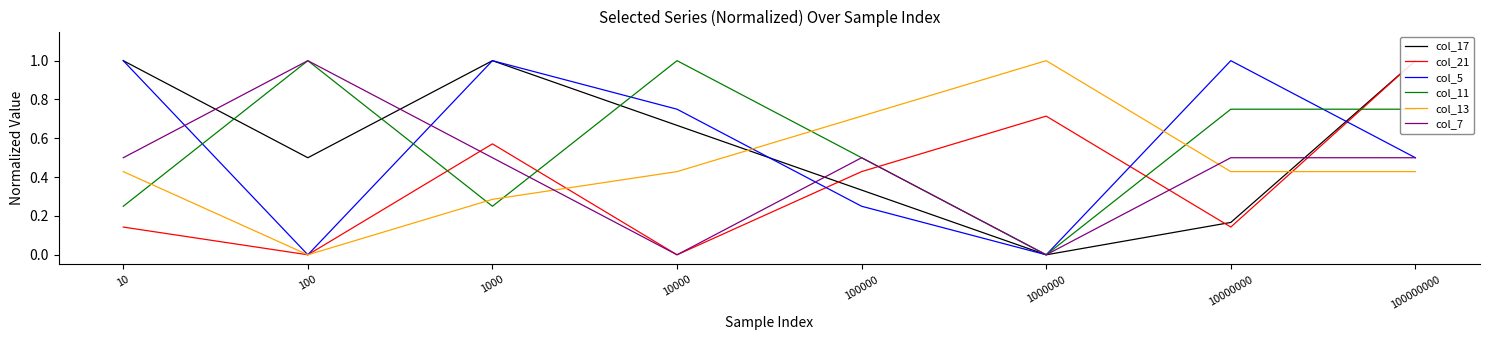

True or false: col_7 and col_13 intersect in this chart.

True